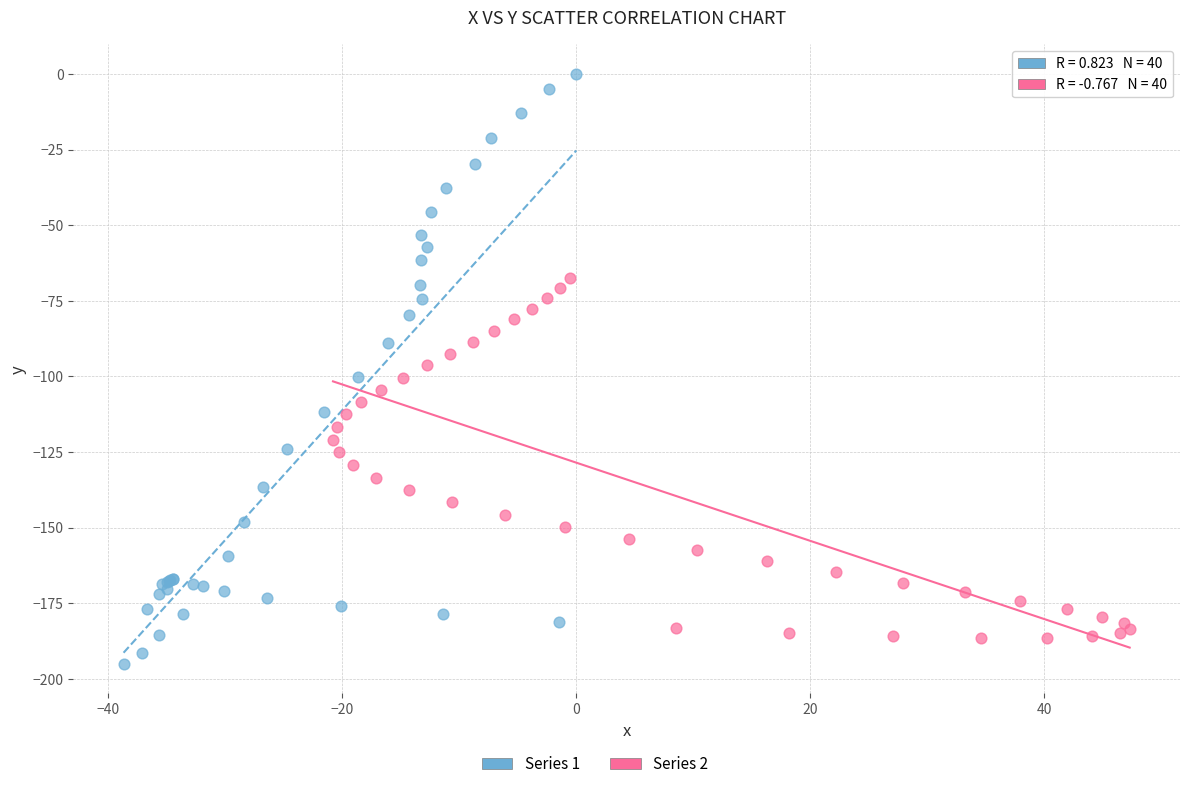

Which series reaches the maximum Y coordinate?

Series 1